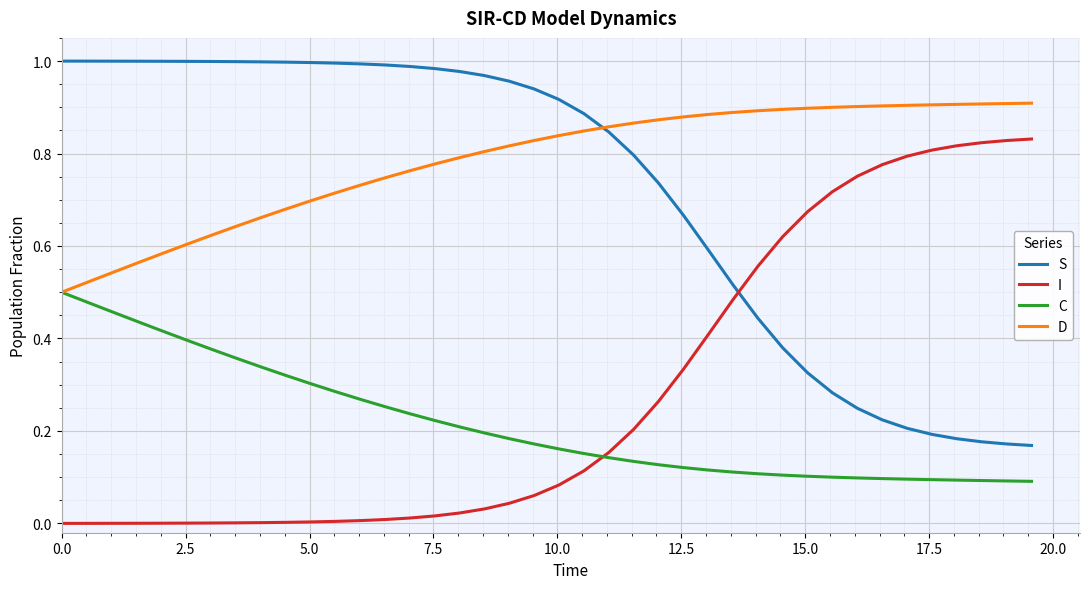

At how many categories does at least one series exceed 0?

40